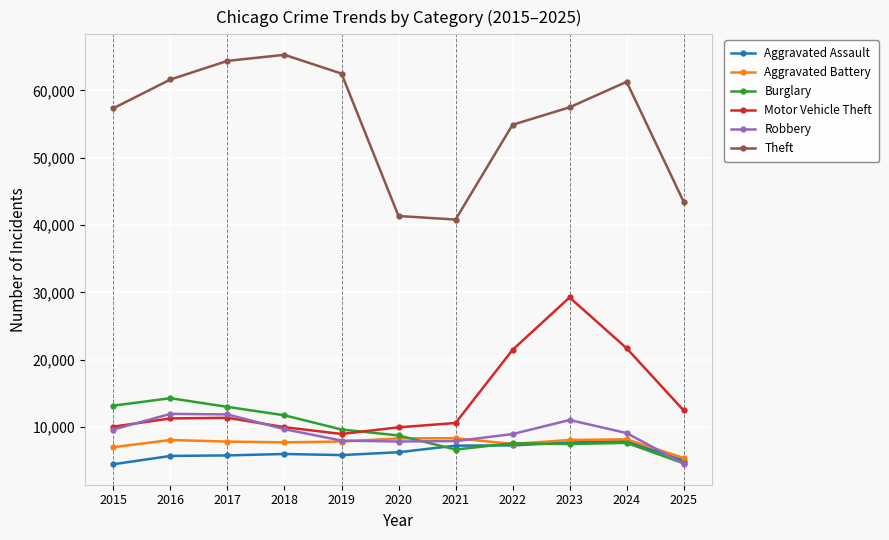

True or false: Aggravated Assault and Motor Vehicle Theft cross at least once.

False